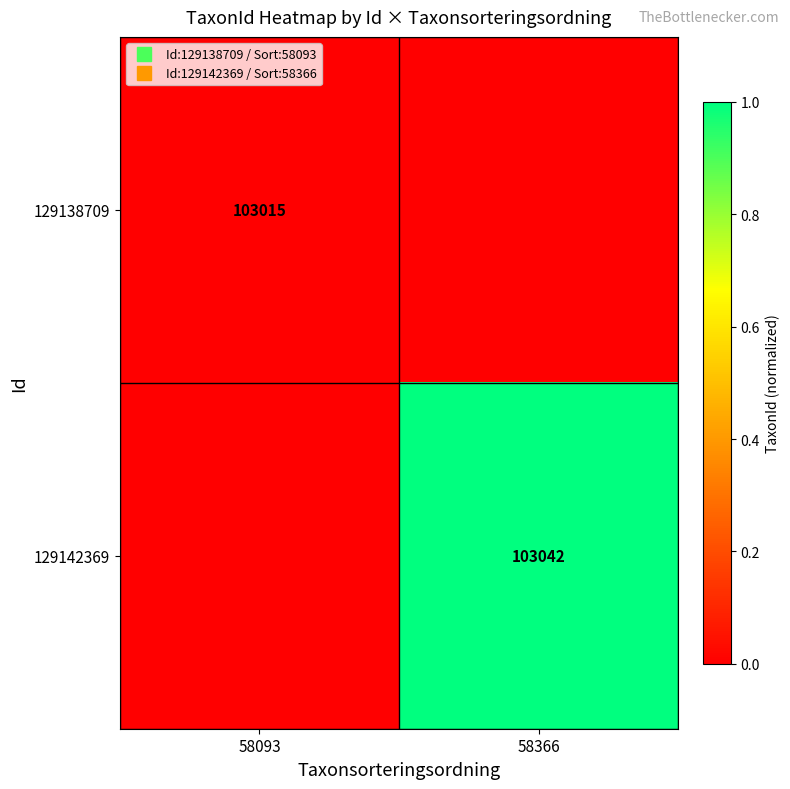

How many positive values does the 129142369 series have?

1